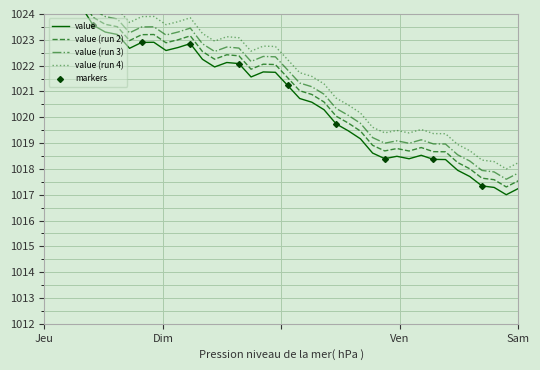

How many data points does each series have?

40